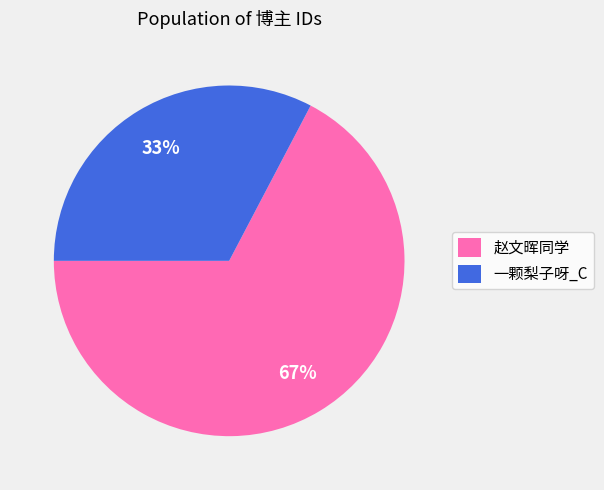

Rank the categories by value from highest to lowest.

赵文晖同学, 一颗梨子呀_C